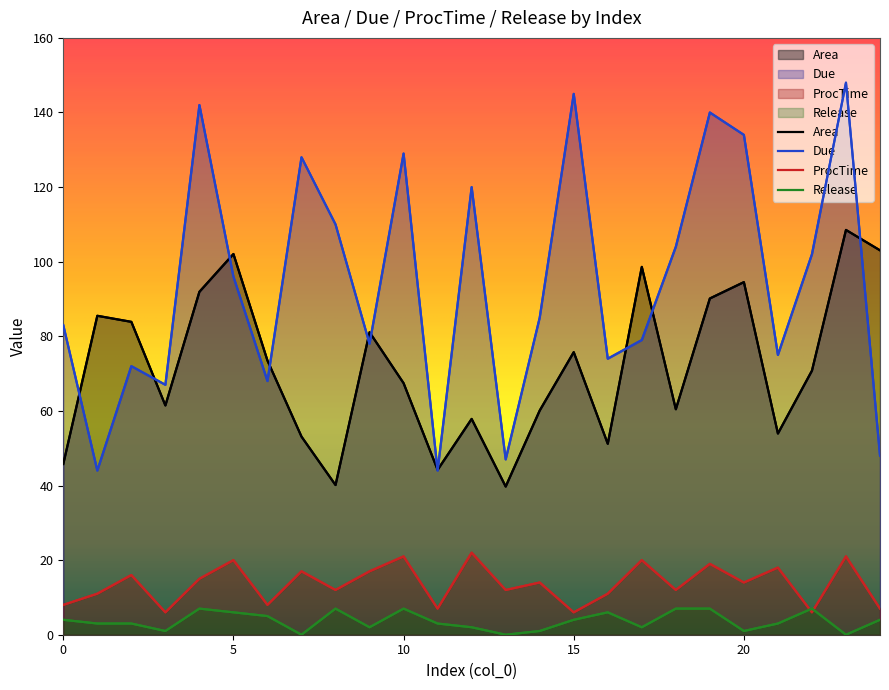

True or false: Release and Due intersect in this chart.

False